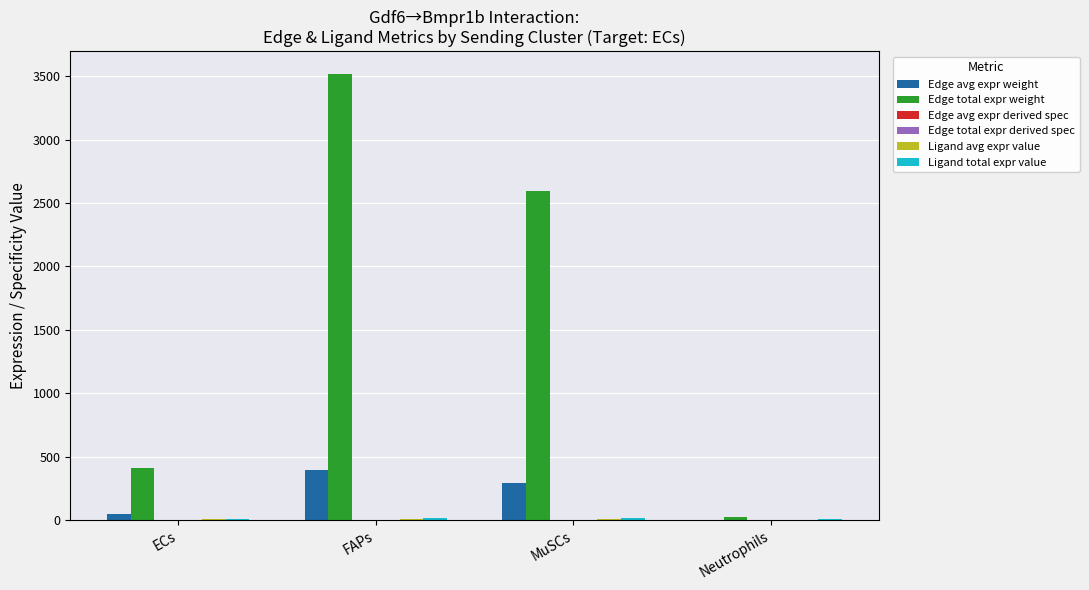

At which category is the sum across all series the highest?

FAPs